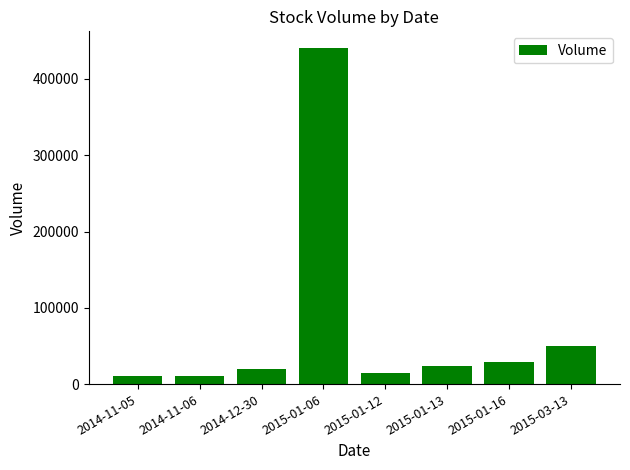

Where is the data nearest to the value 225200?

2015-03-13